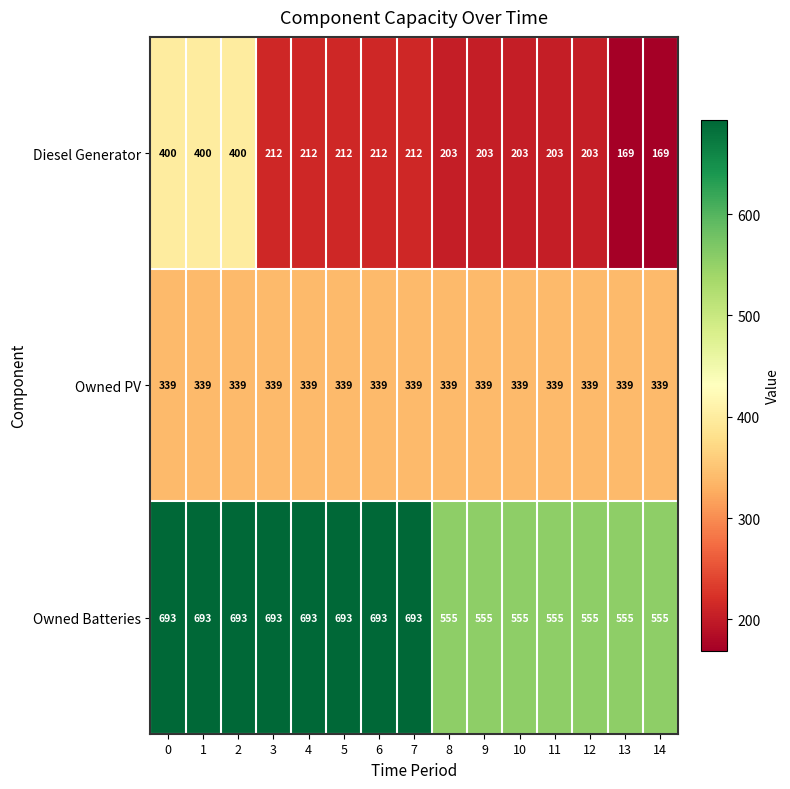

The value of Owned Batteries at 10 is 555. True or false?

True